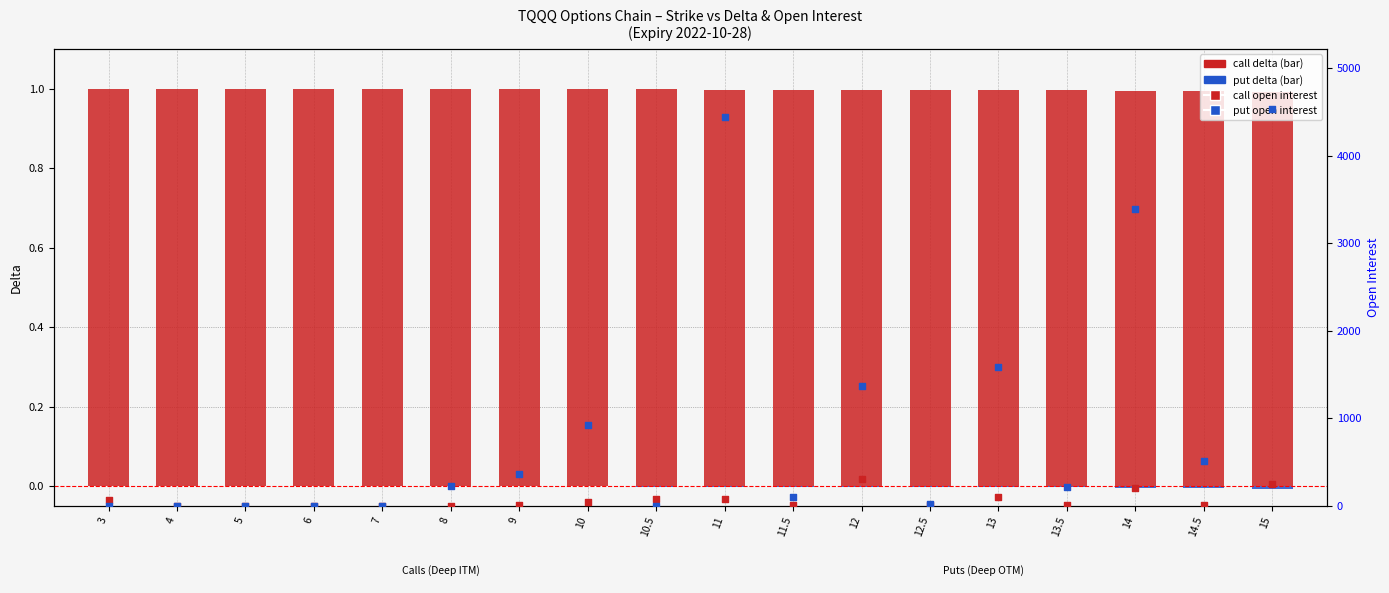

Which series has the largest total across all categories?

put OI